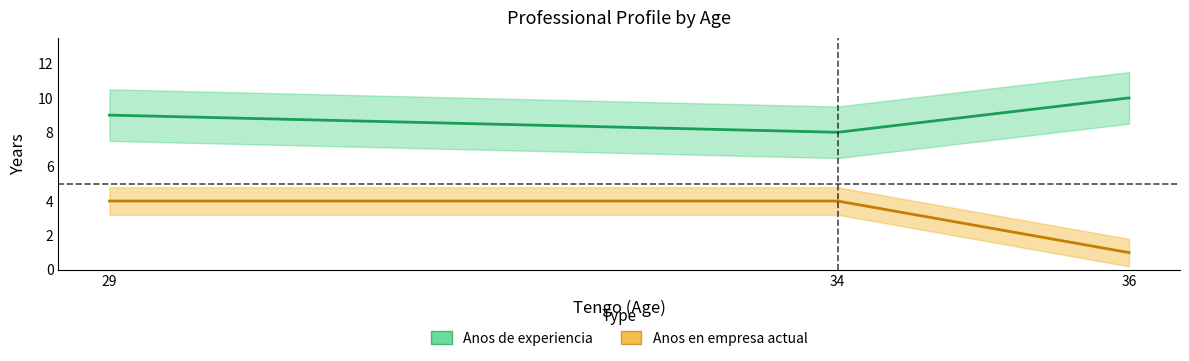

What is the spread (max minus min) of values at 34?

4